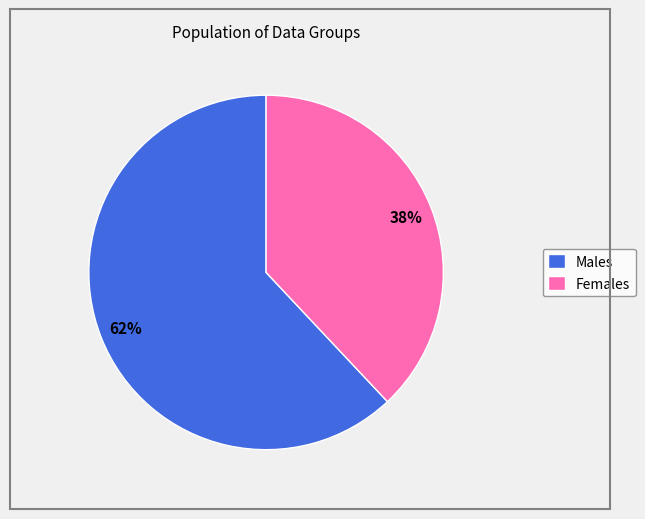

True or false: Females accounts for 48% of the total.

False